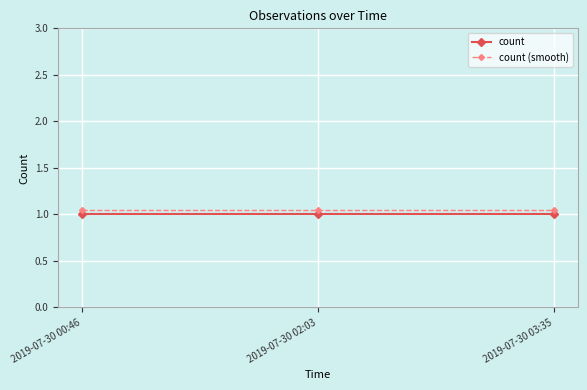

List the series in order of their overall mean, highest first.

count (smooth), count